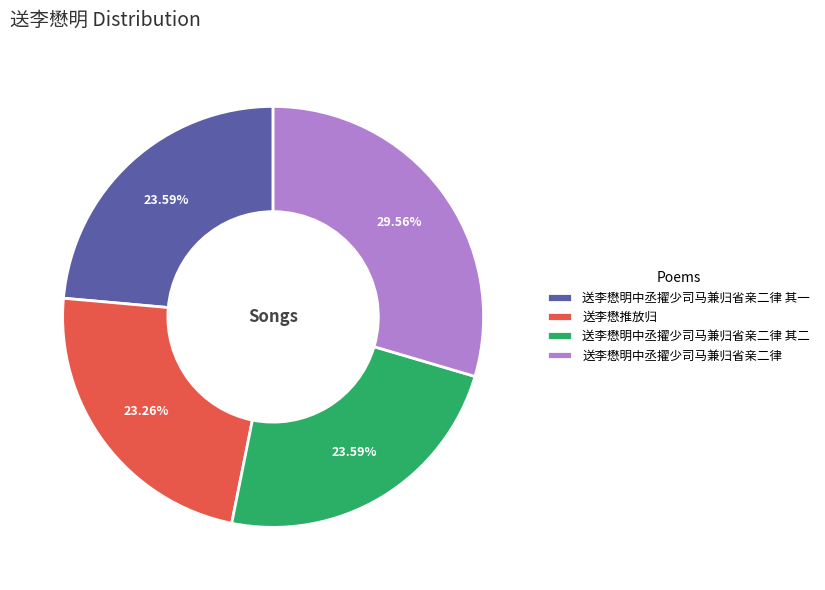

Is there any slice that represents more than half of the pie?

No